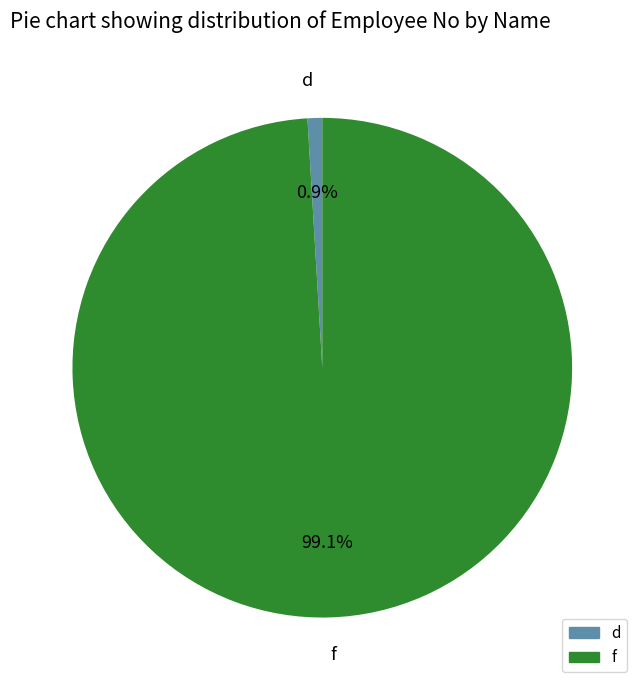

How many segments does this pie chart have?

2